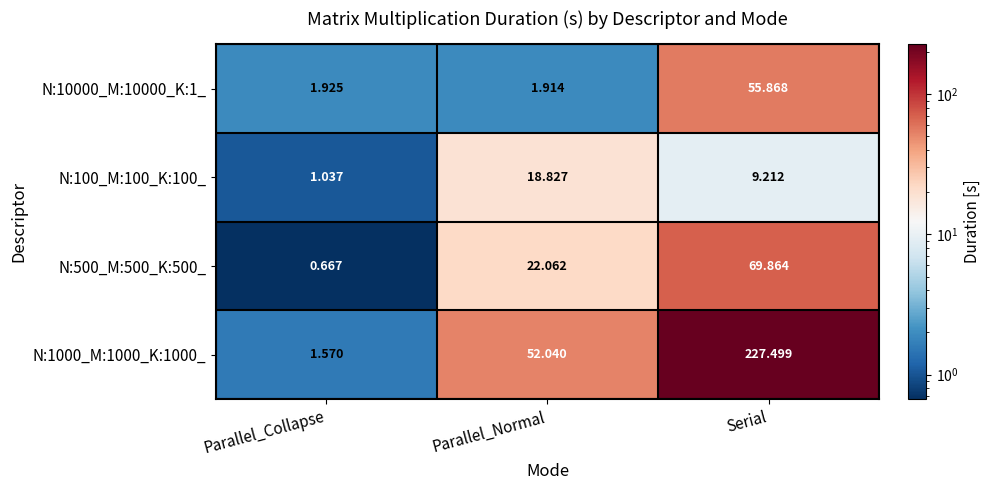

List the series in order of their peak value, lowest first.

N:100_M:100_K:100_, N:10000_M:10000_K:1_, N:500_M:500_K:500_, N:1000_M:1000_K:1000_